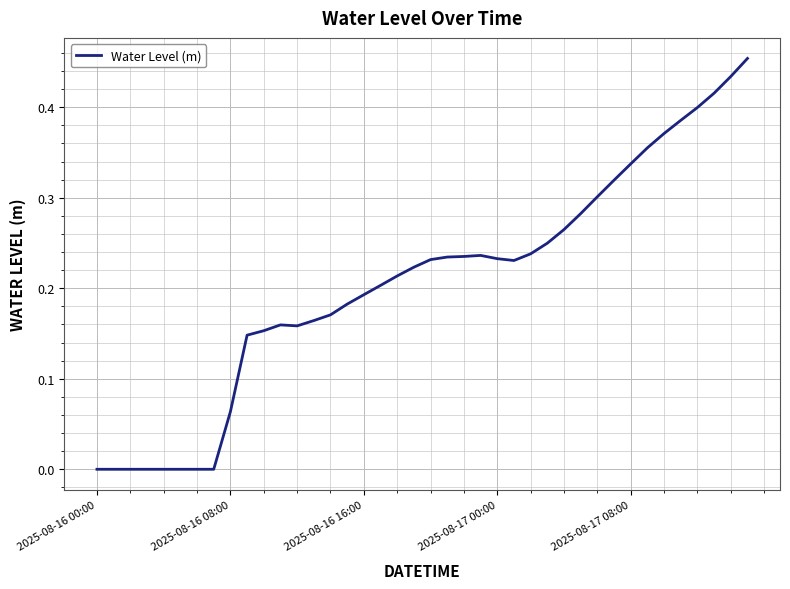

What is the value of the 35th point from the left?

0.4